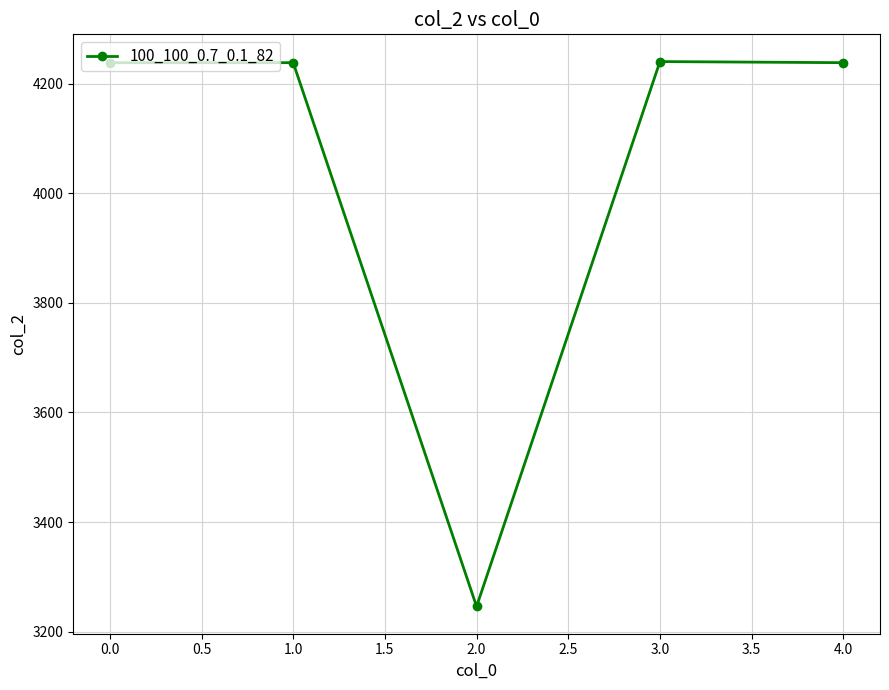

What is the label of the 3rd point from the right?

2.0